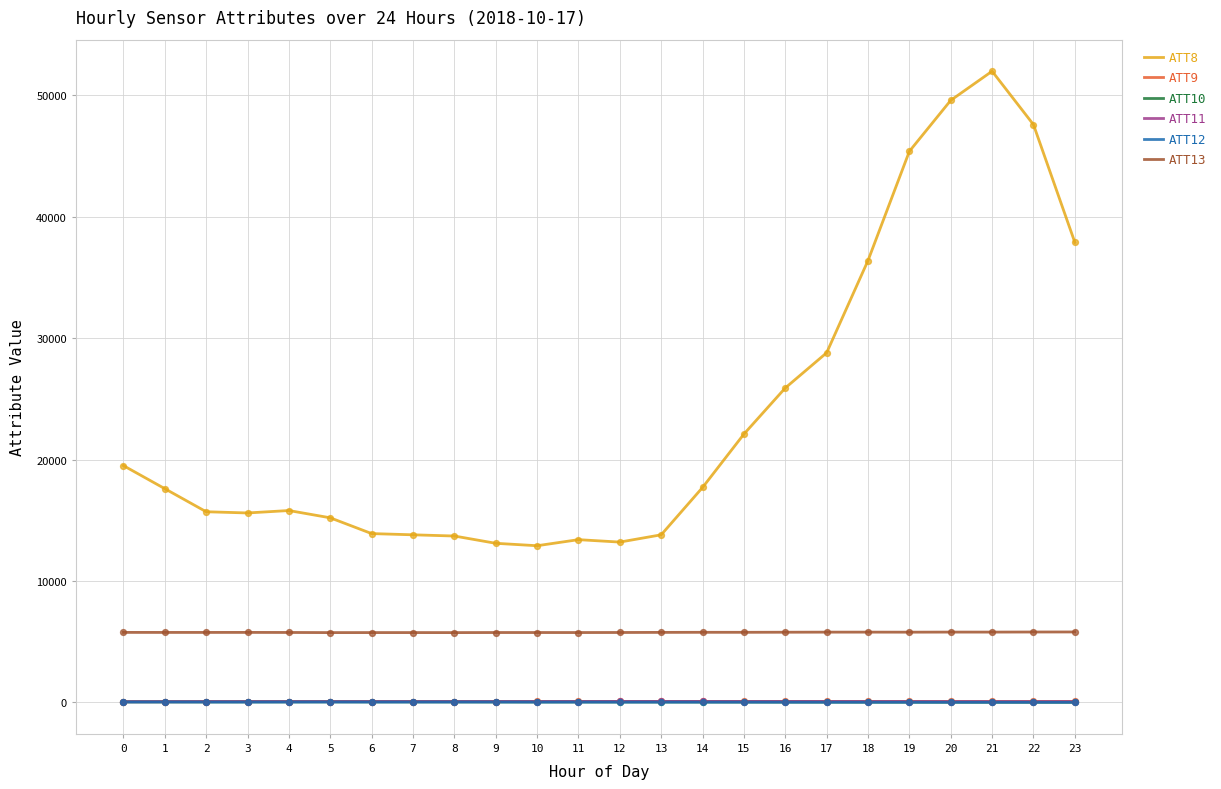

What are all the series names shown in the legend?

ATT8, ATT9, ATT10, ATT11, ATT12, ATT13